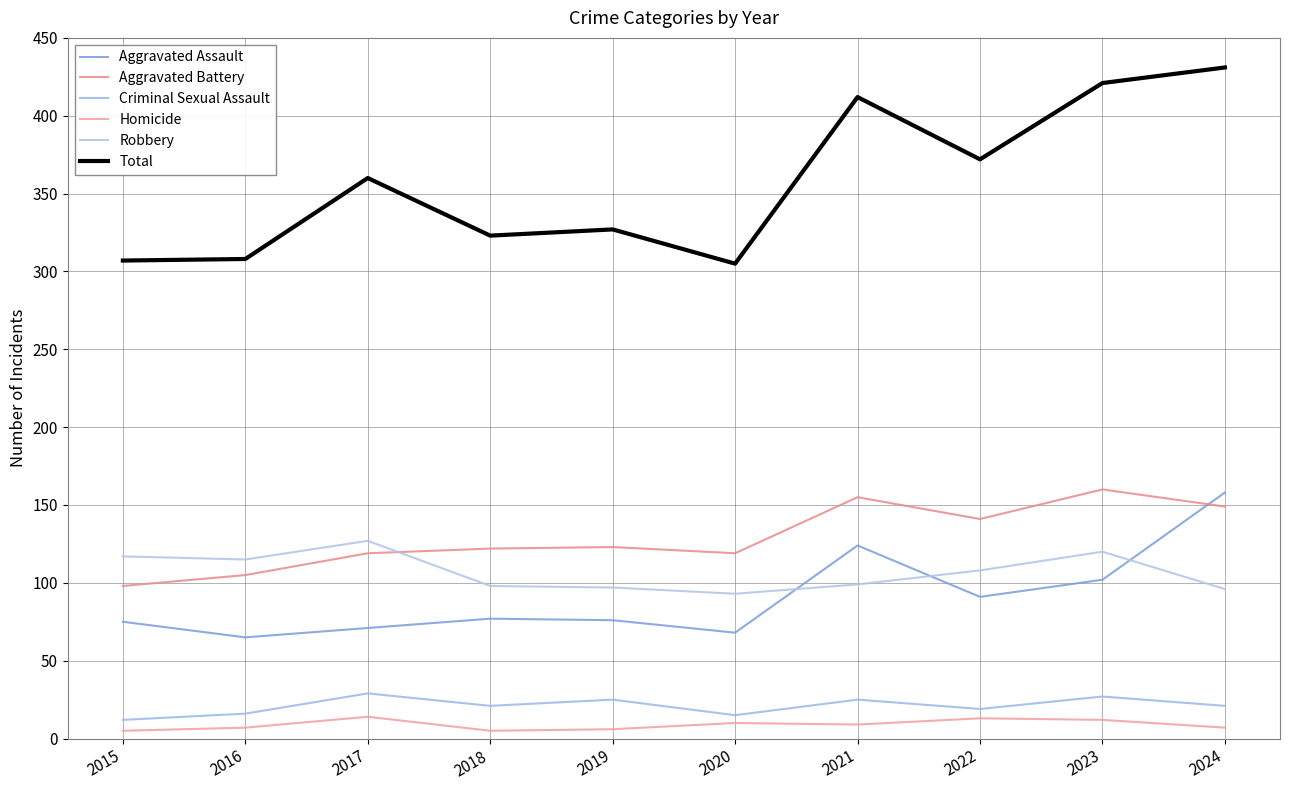

Rank the series by their maximum value, from highest to lowest.

Total, Aggravated Battery, Aggravated Assault, Robbery, Criminal Sexual Assault, Homicide